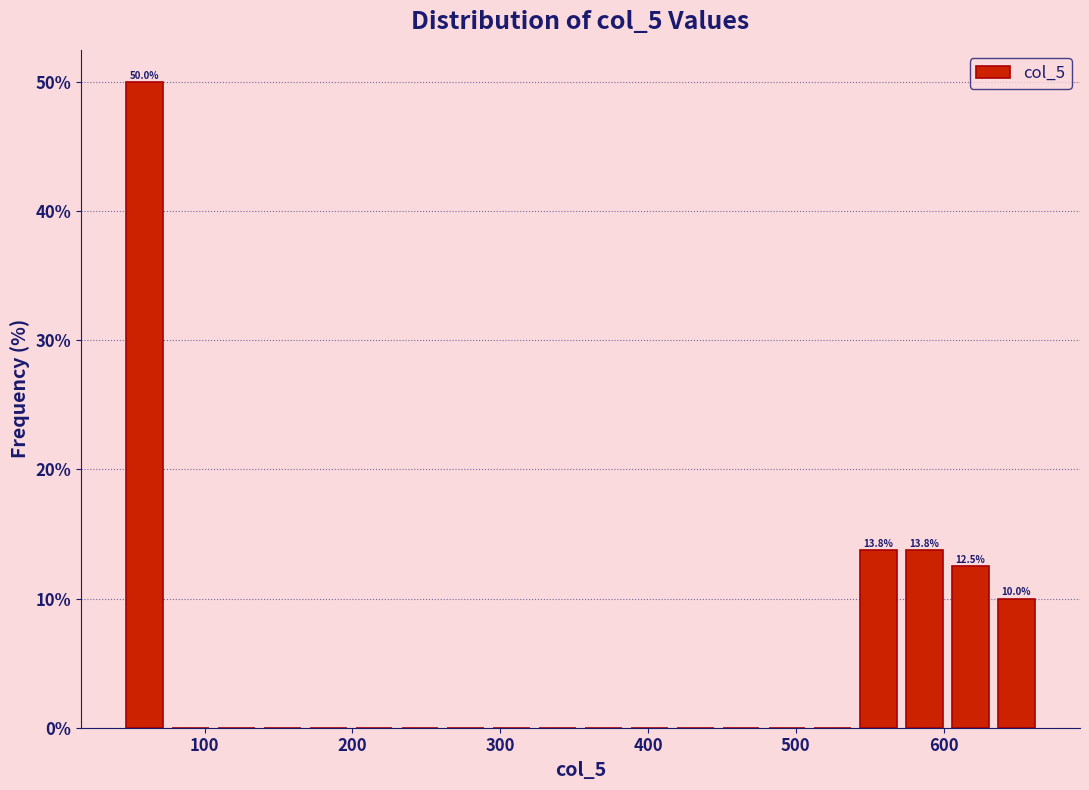

Read against the x-axis, roughly where is the centre of the tallest bar?

60